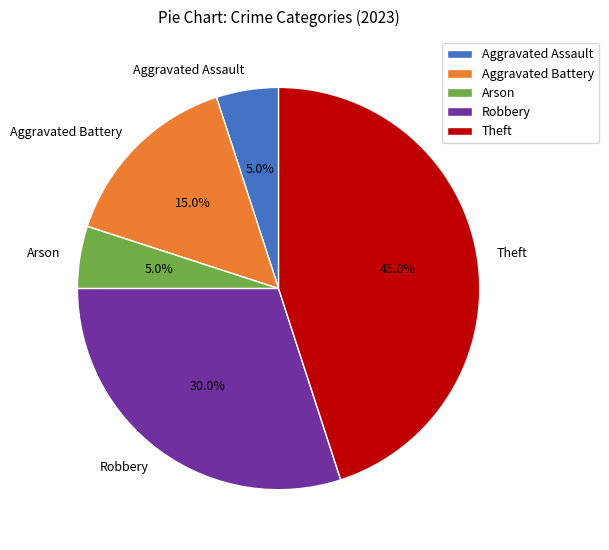

Combined, what portion of the pie is Arson and Theft?

50.0%